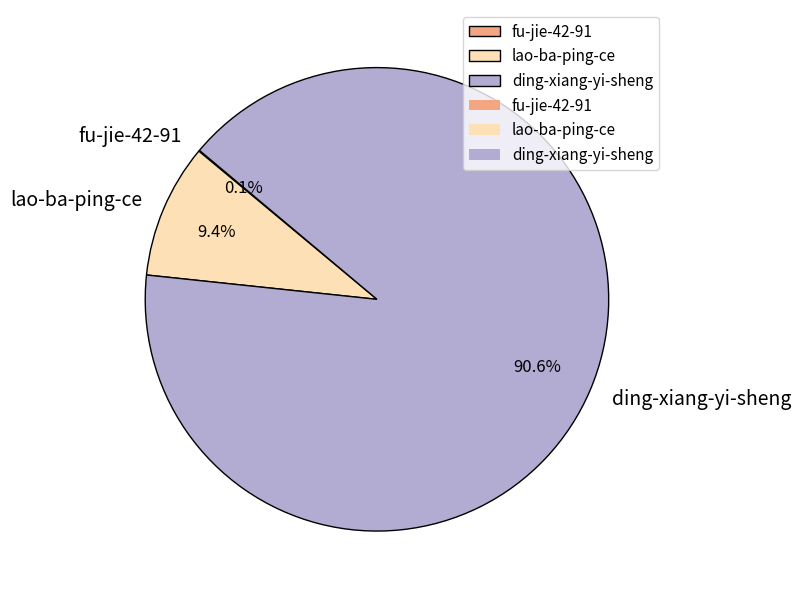

Does any single category account for the majority?

Yes